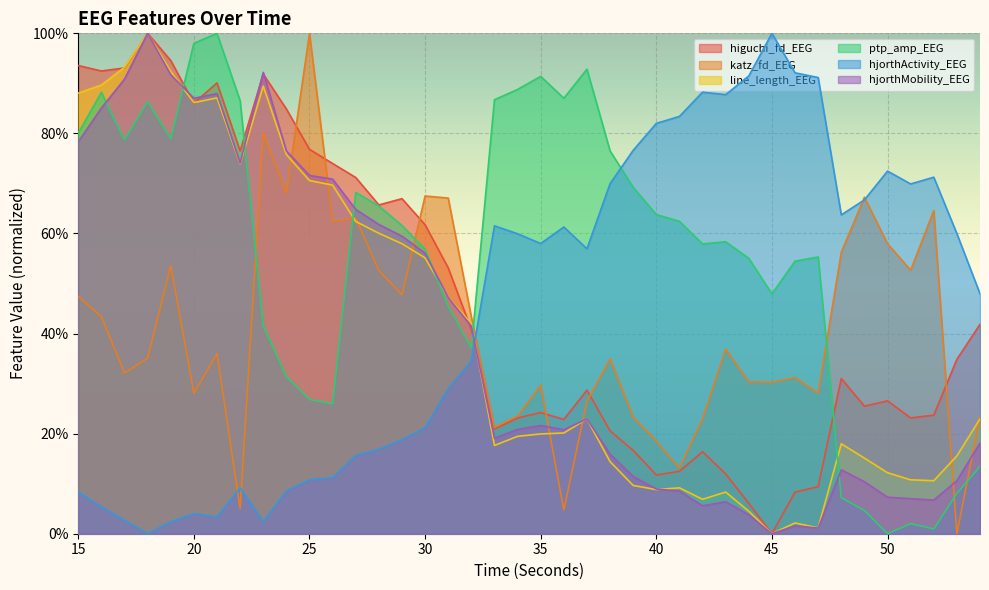

What is the sum of all ptp_amp_EEG values?

22.4